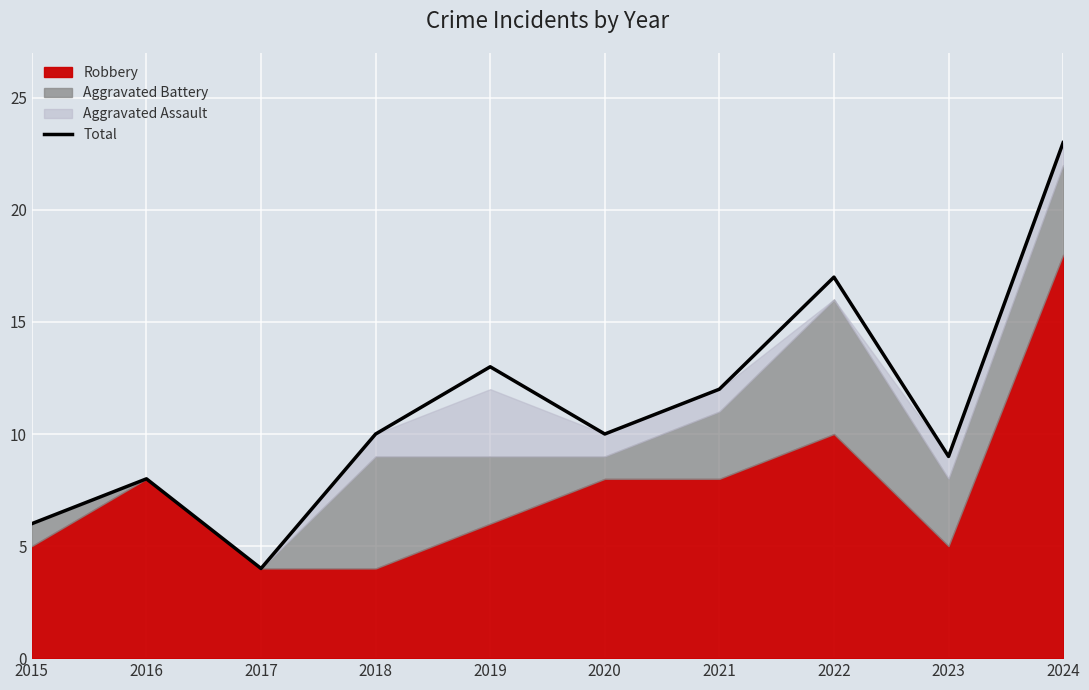

Read the value at 2016, to the nearest 5.

10